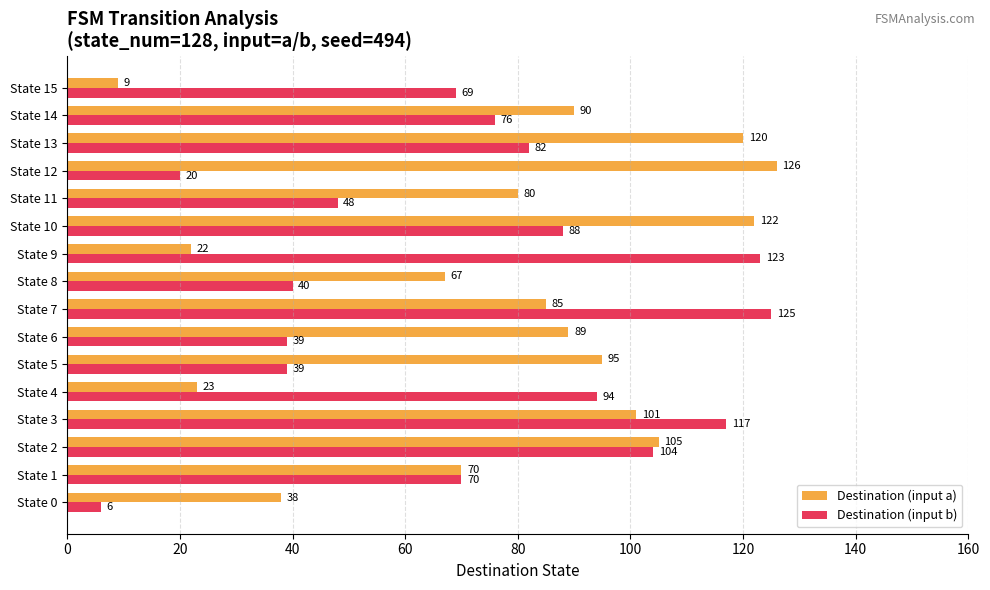

At which label does Destination (input b) reach its peak?

State 7